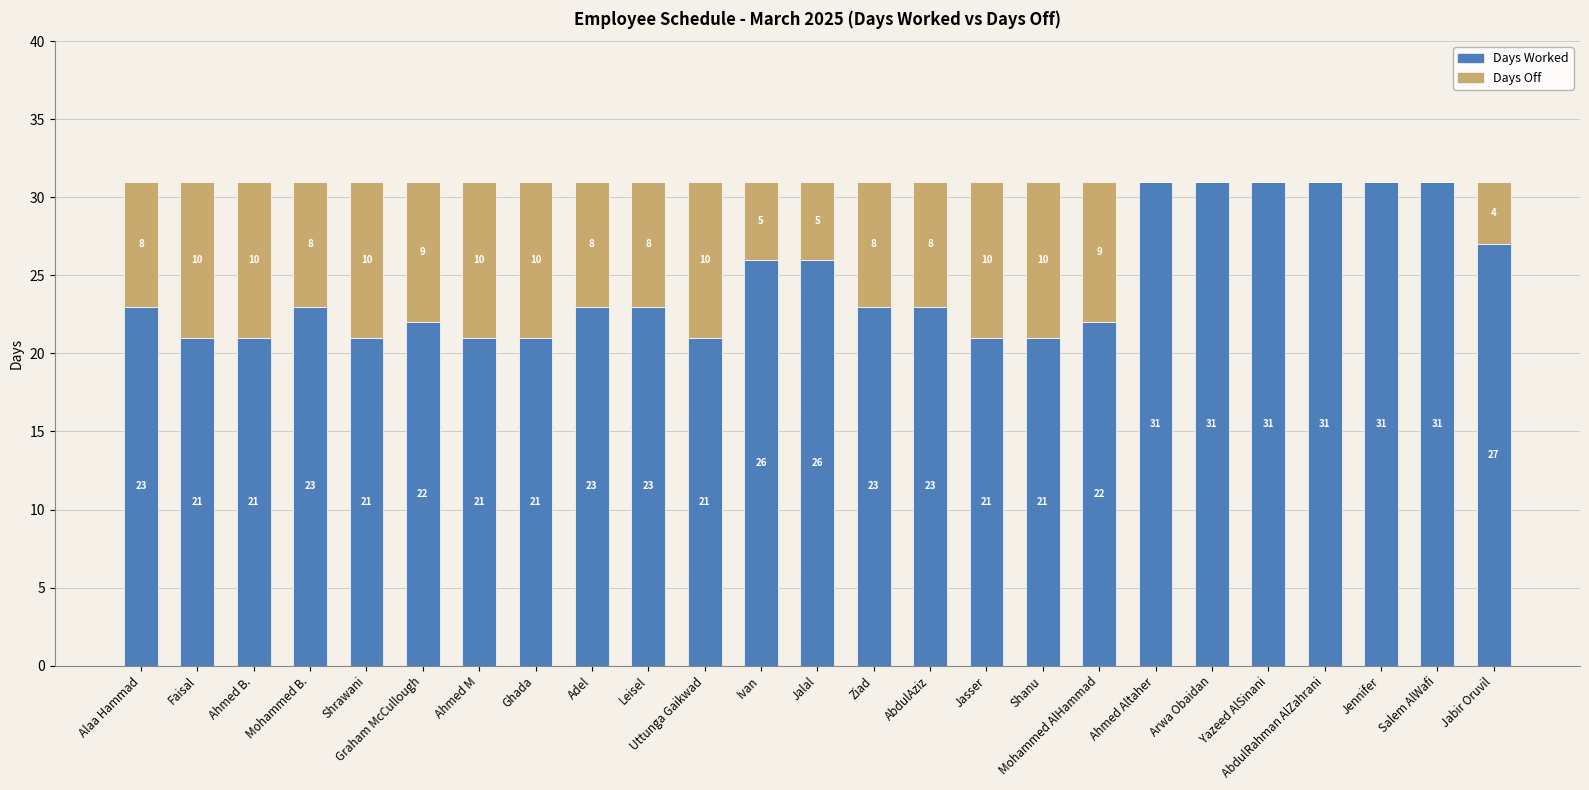

The value of Days Worked at Arwa Obaidan is 31. True or false?

True